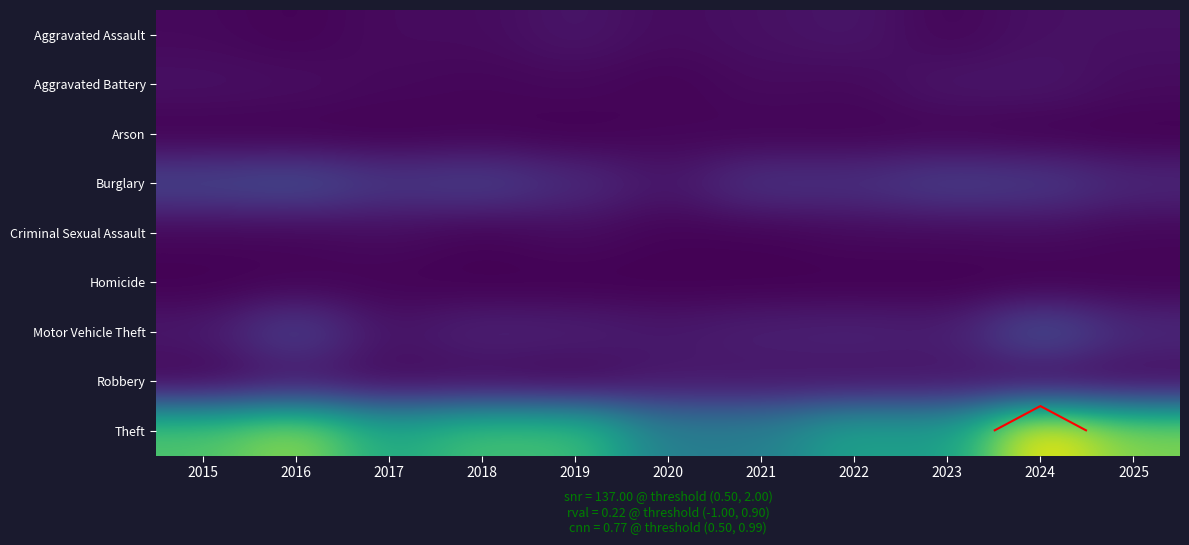

List the series in order of their peak value, highest first.

Theft, Motor Vehicle Theft, Burglary, Aggravated Assault, Aggravated Battery, Robbery, Criminal Sexual Assault, Arson, Homicide